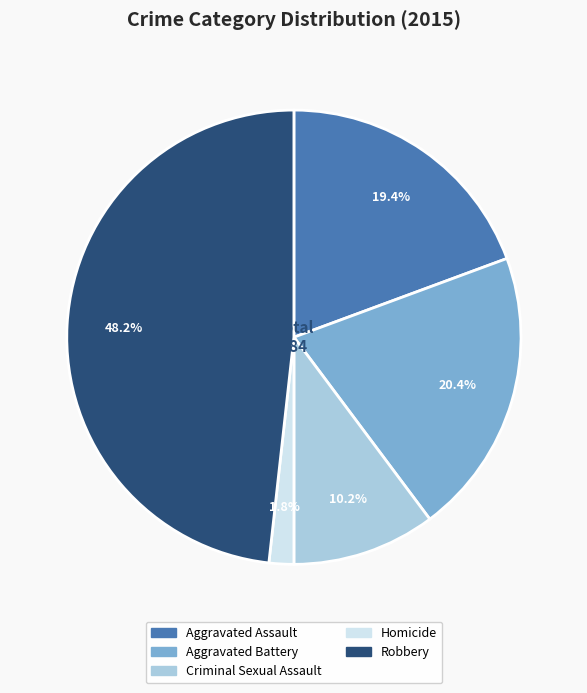

How many segments does this pie chart have?

5